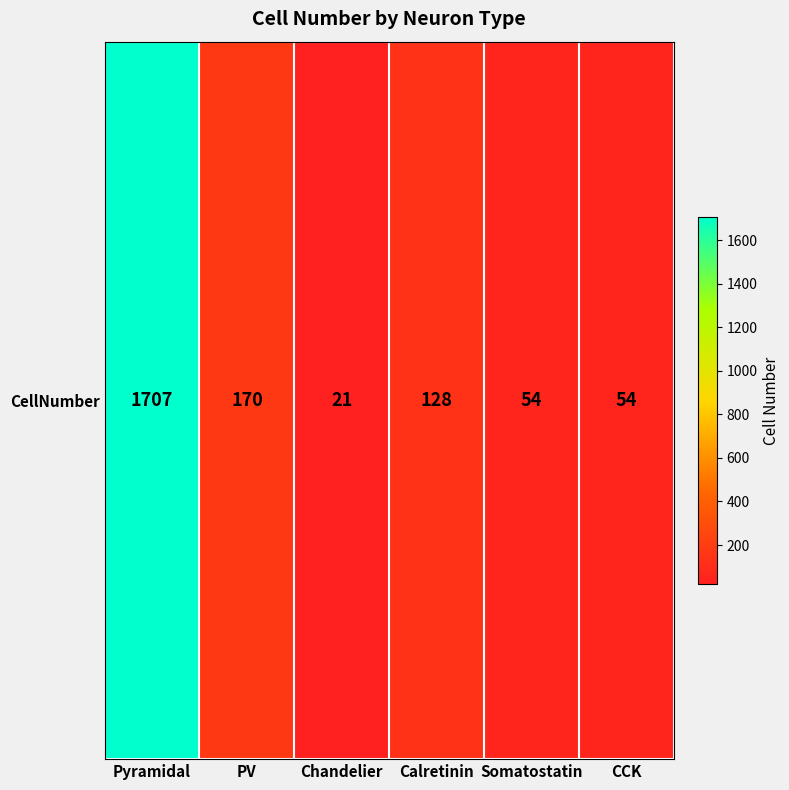

How many data points are less than 128?

3